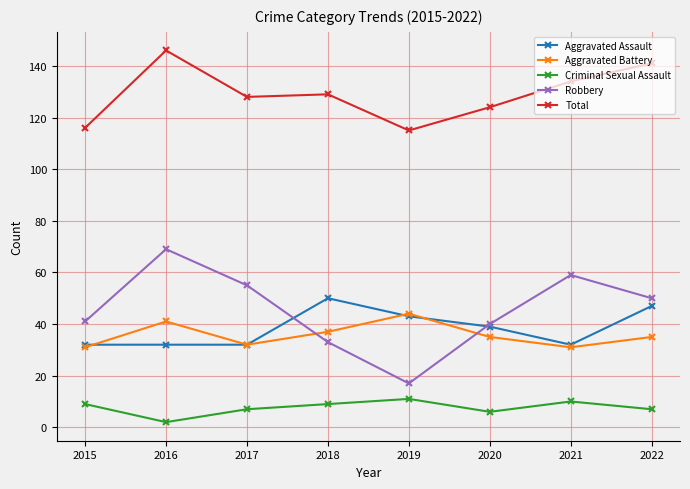

True or false: Aggravated Assault has a value of 84 at 2022.

False